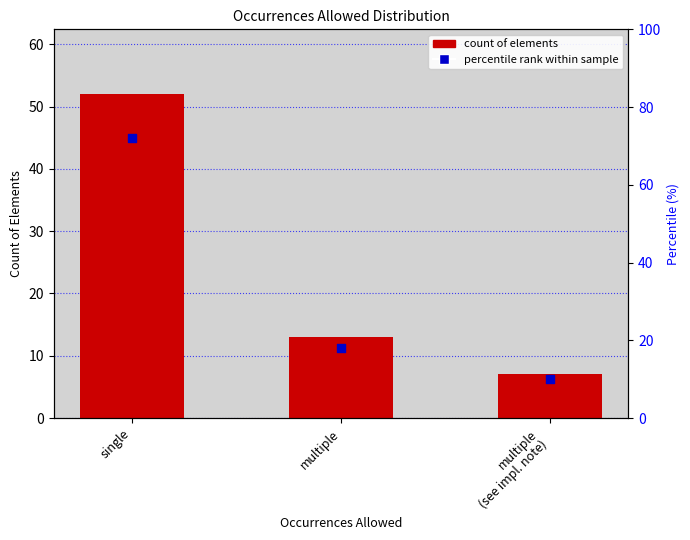

At how many categories does at least one series exceed 9?

3